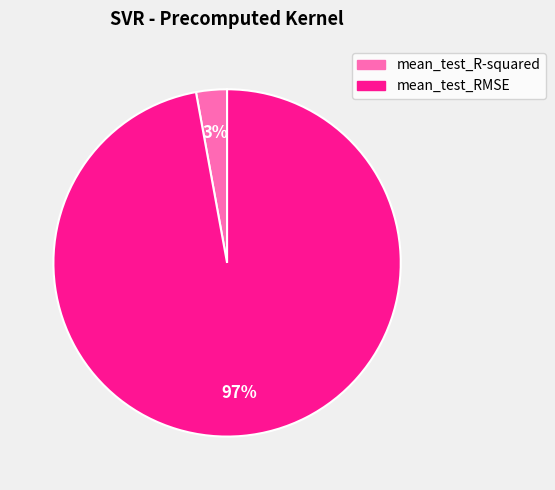

How many slices are in this pie chart?

2